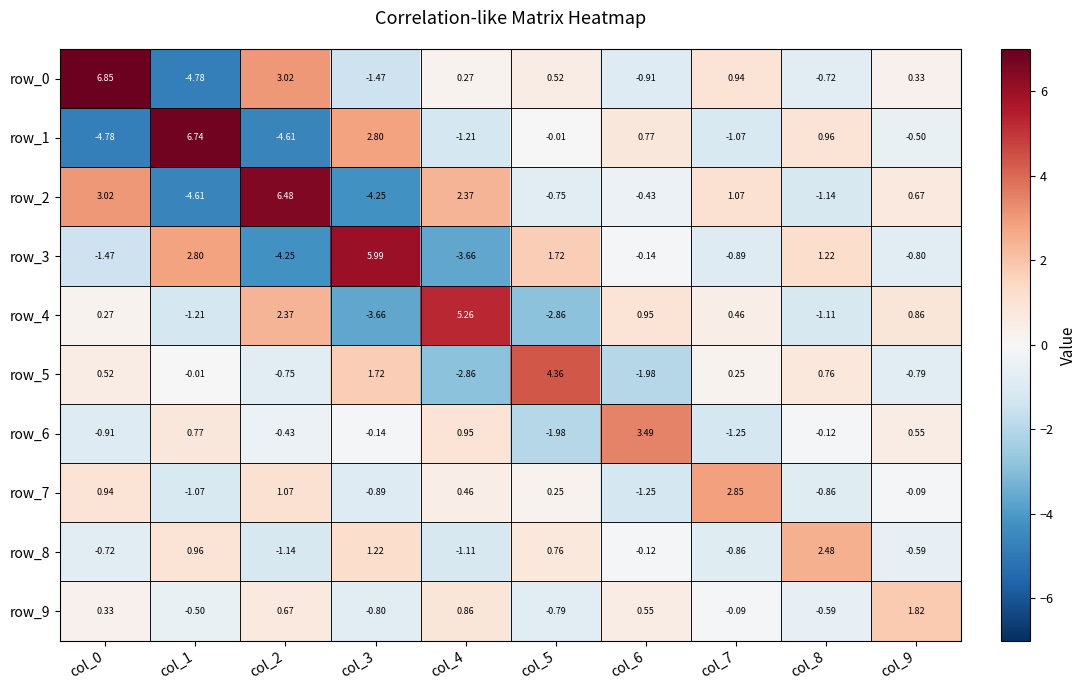

Is the value of row_2 at col_2 greater than the value of row_7 at col_4?

Yes